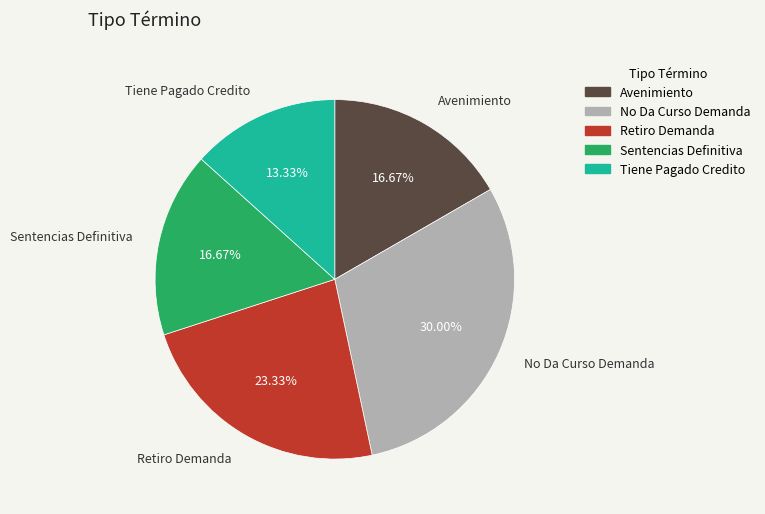

To the nearest percent, what is the difference between the Avenimiento and No Da Curso Demanda slice percentages?

13%